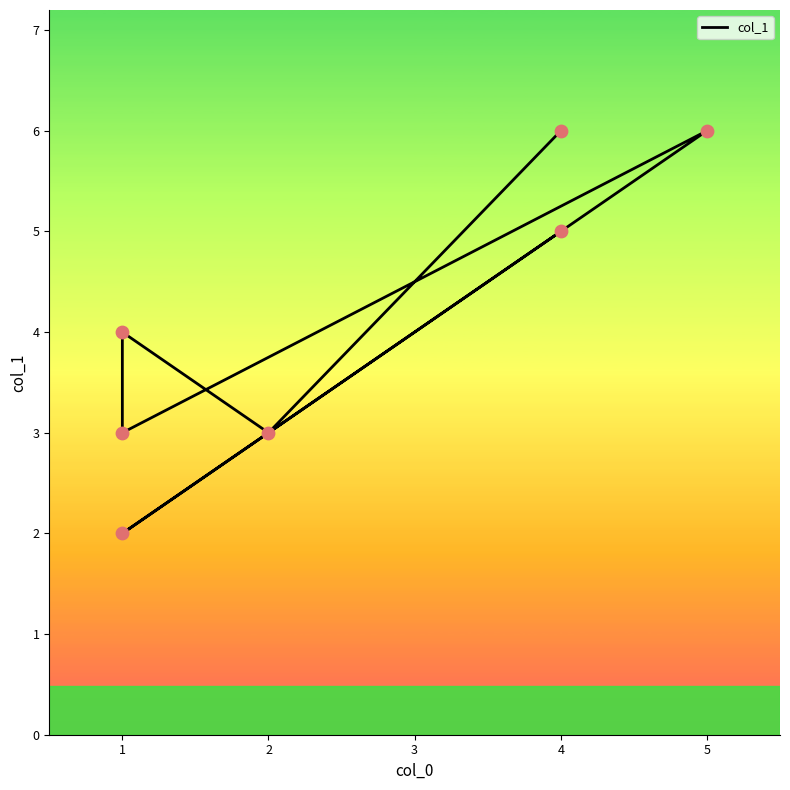

What is the ratio of the value at 1 to the value at 2?

1.3